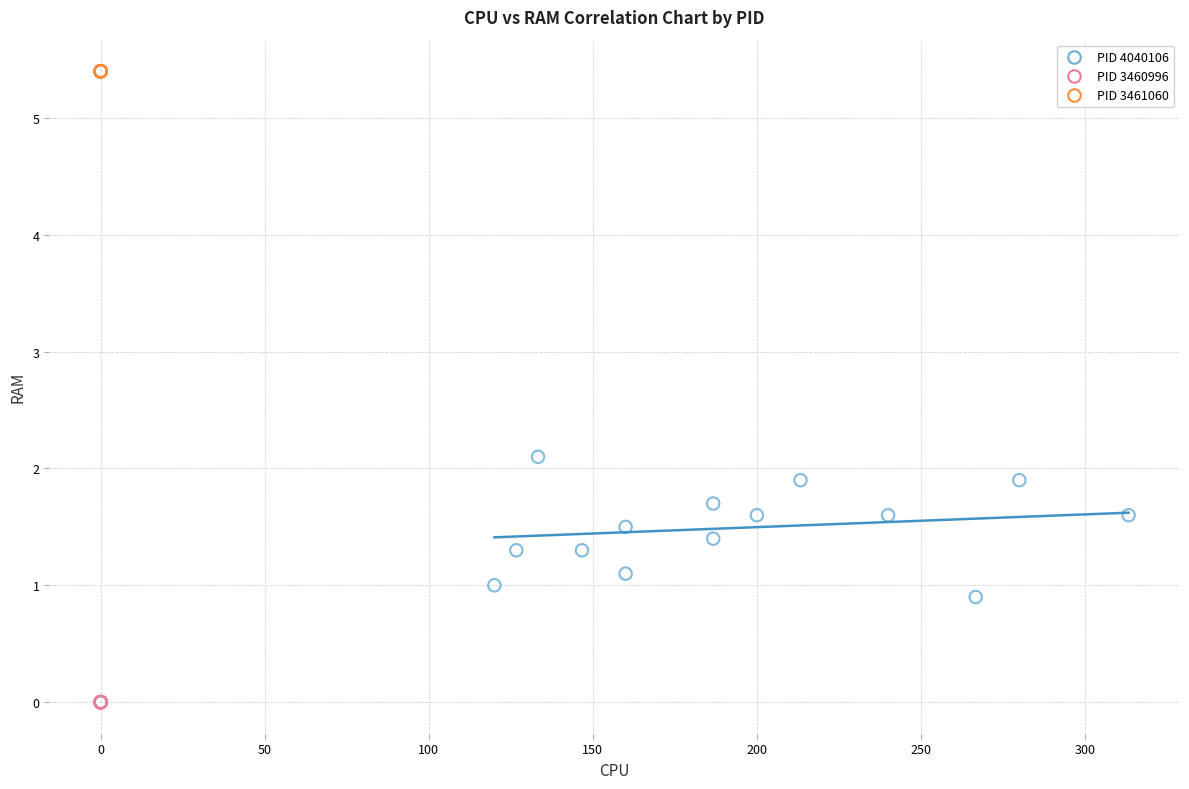

Which series reaches the maximum Y coordinate?

PID 3461060